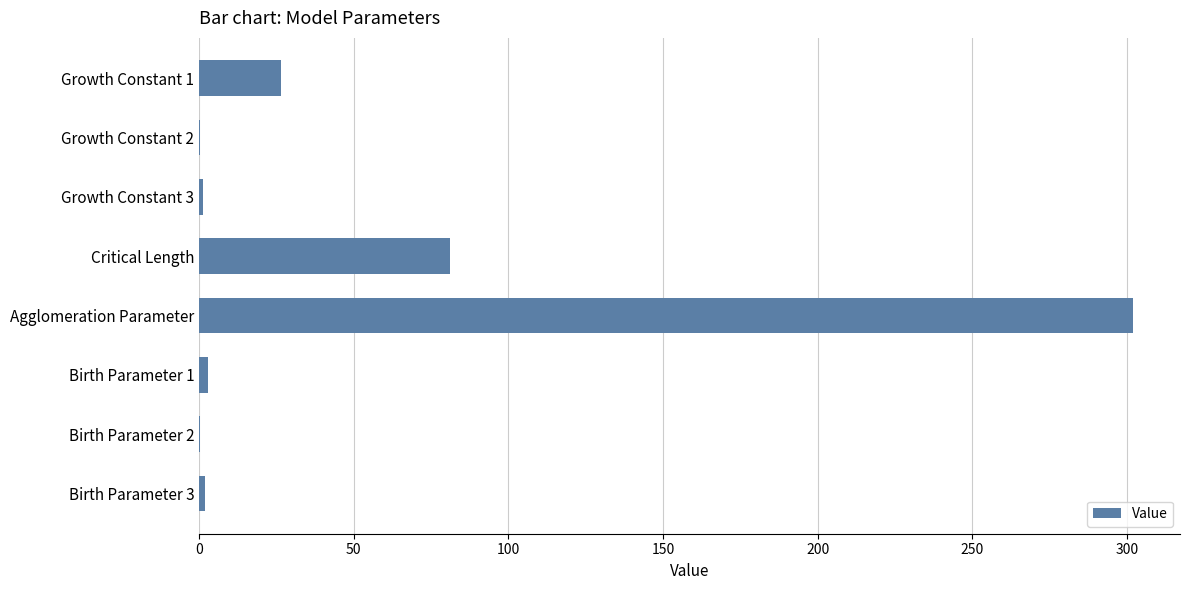

The chart shows a value of 81.0 at Critical Length. True or false?

True